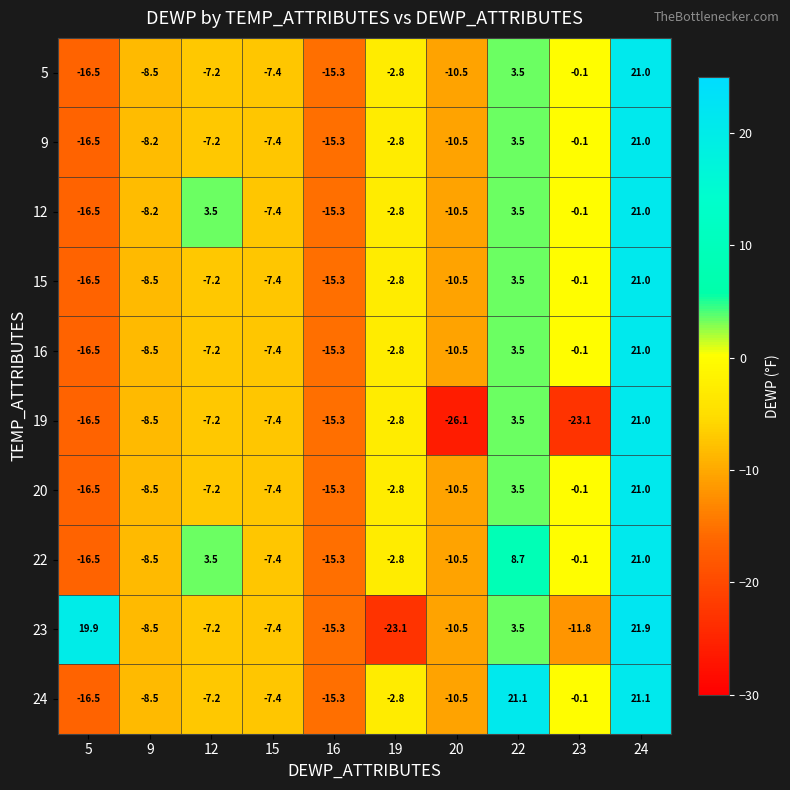

True or false: 5 has a value of 3.5 at 22.

True